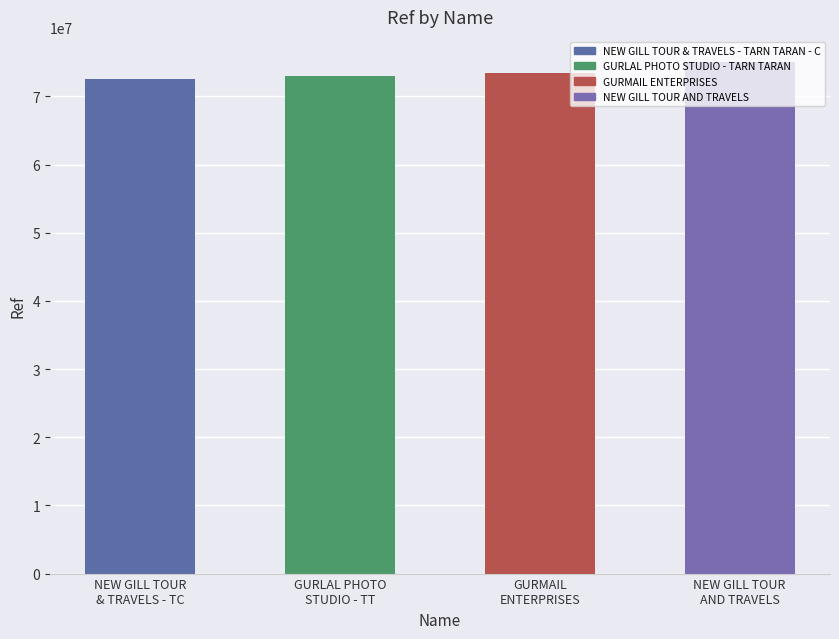

What value does the data have at NEW GILL TOUR
AND TRAVELS?

74976034